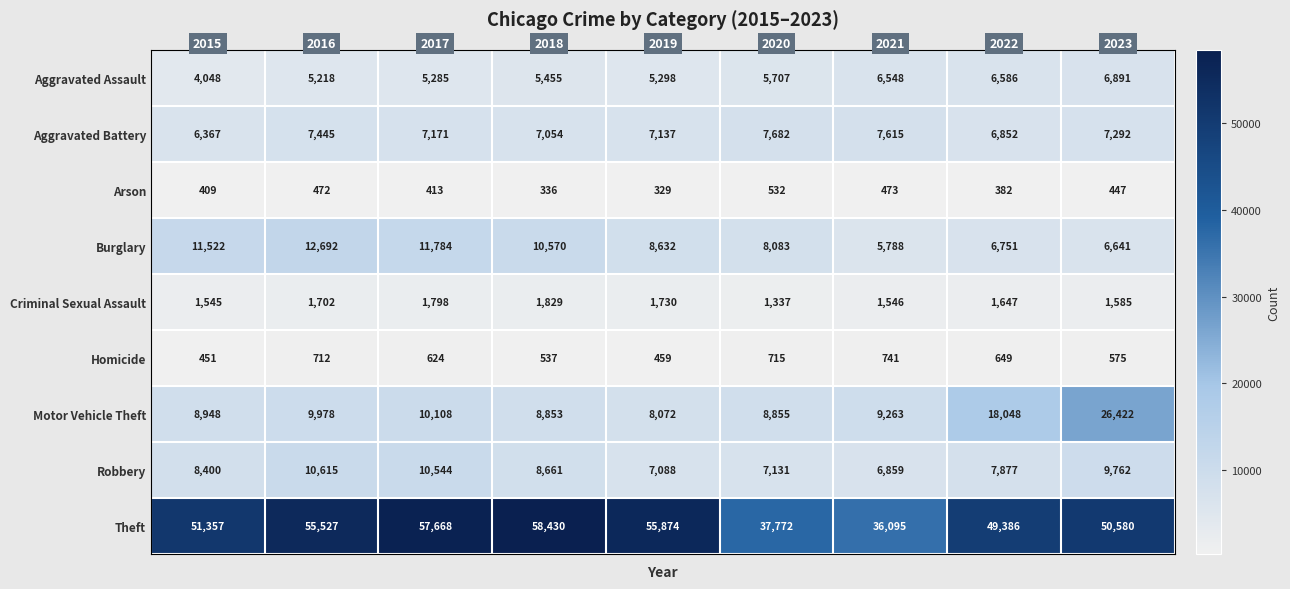

The value of Motor Vehicle Theft at 2020 is 2260. True or false?

False